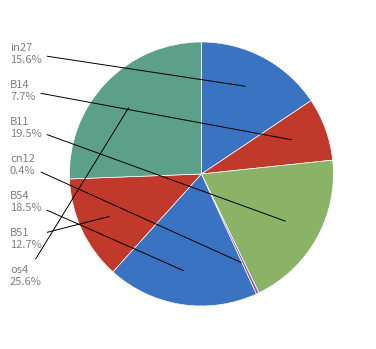

To the nearest percent, what is the combined percentage of B54 and B51?

31%